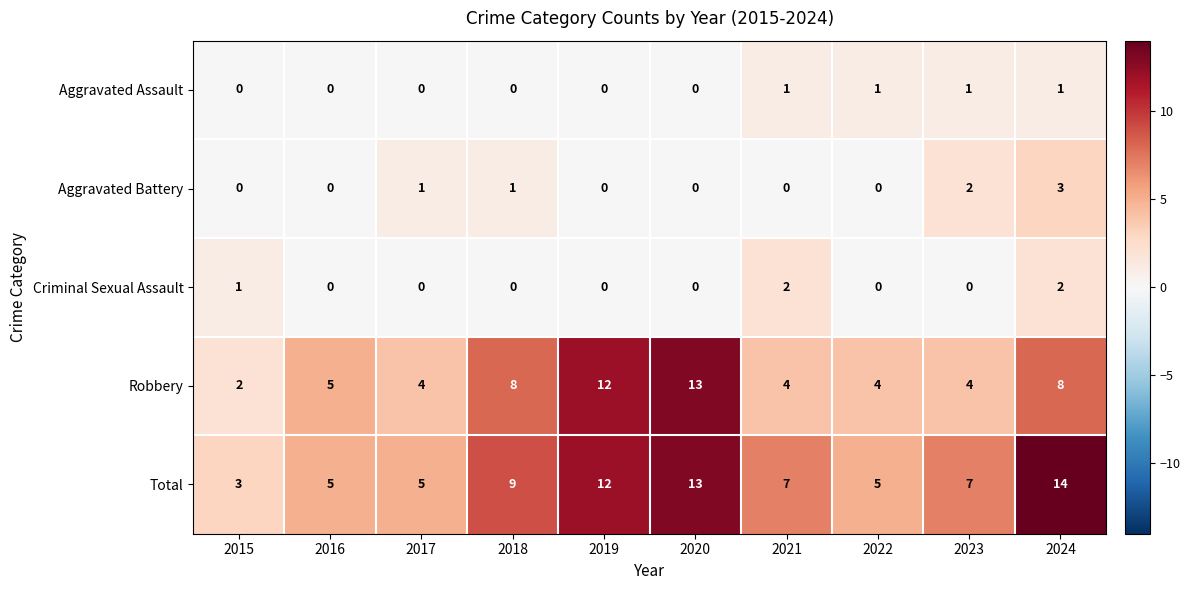

What is the sum of all Aggravated Battery values?

7